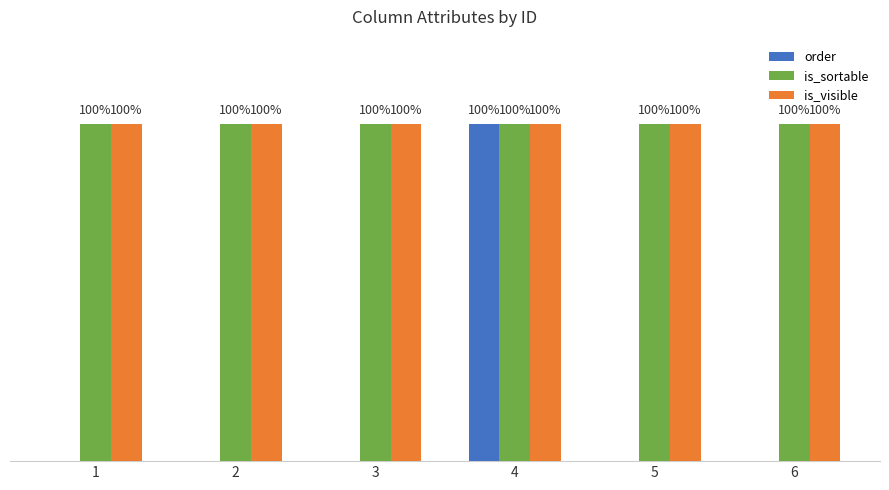

At which label does order reach its peak?

4